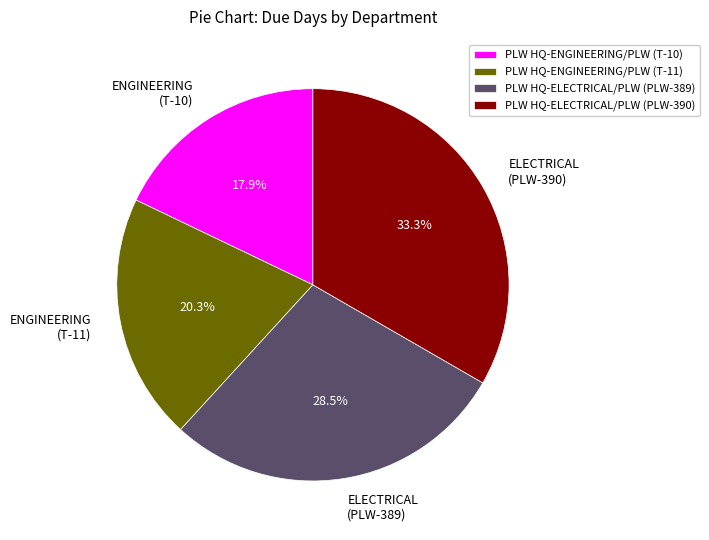

Is there a majority slice in this chart?

No